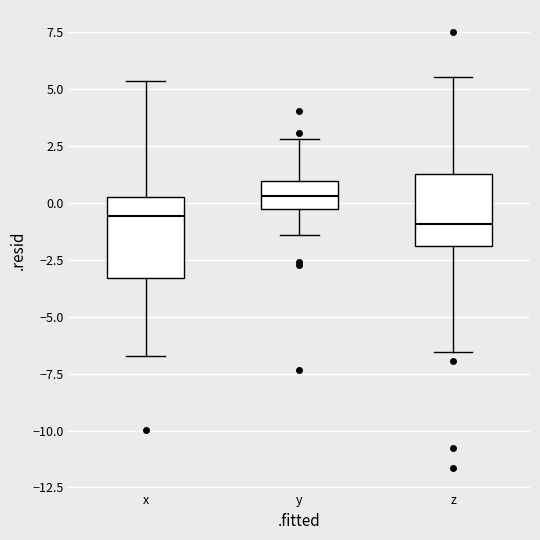

Reading left to right, transcribe this box plot: for each box, give where its median line is, the range the box spans, and where its two whiskers end, as read against the y-axis. The values are not printed on the chart, so give them approximately, as read against the axis.

x: median -0.5, box -3.5 to 0.5, whiskers -6.5 to 5.5
y: median 0.5, box -0.5 to 1.0, whiskers -1.5 to 3.0
z: median -1.0, box -2.0 to 1.5, whiskers -6.5 to 5.5